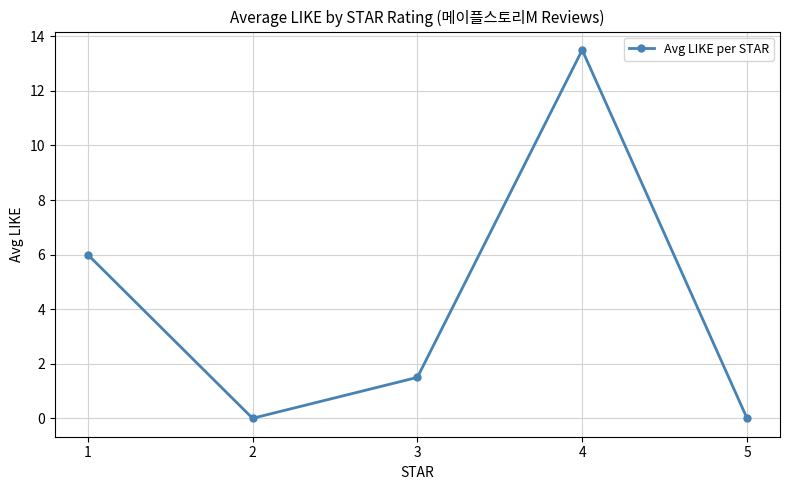

Where is the first local maximum?

4